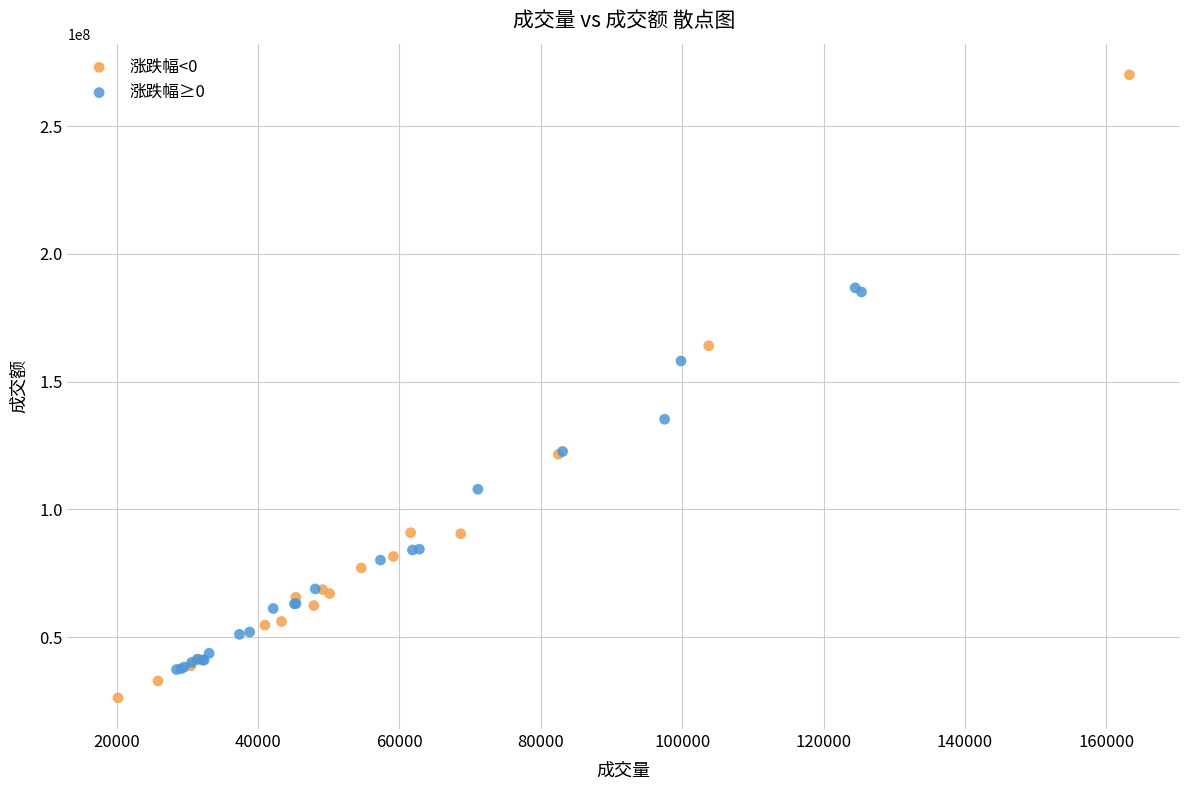

Which series reaches the maximum Y coordinate?

涨跌幅<0